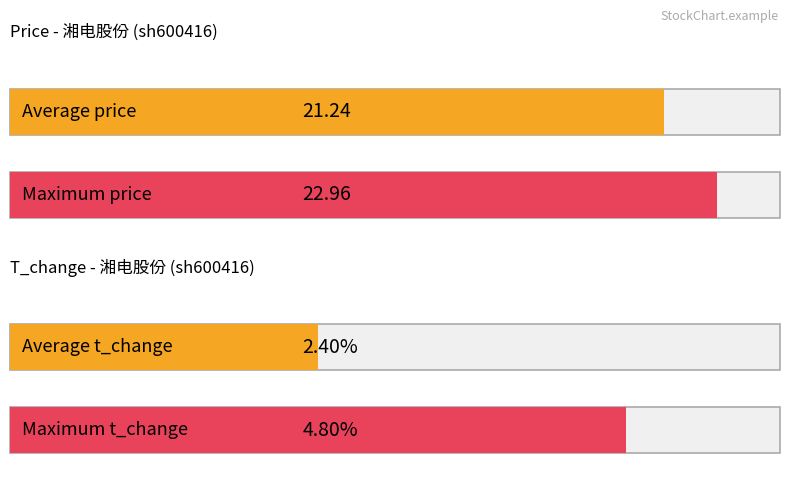

True or false: price has a value of 19.9 at 2022-11-23.

True